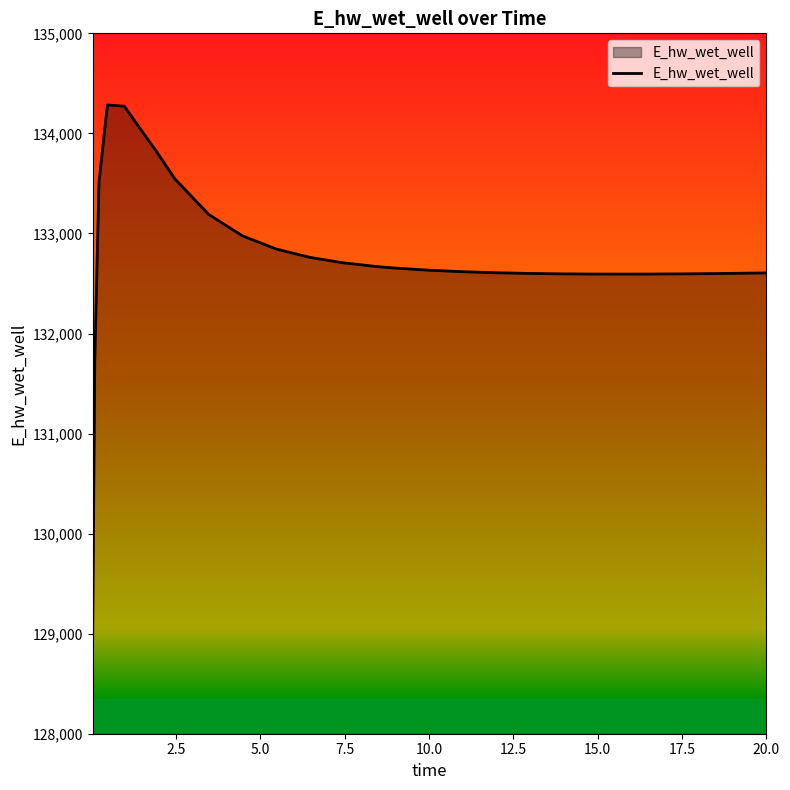

What is the difference between the maximum and minimum values?

5341.8